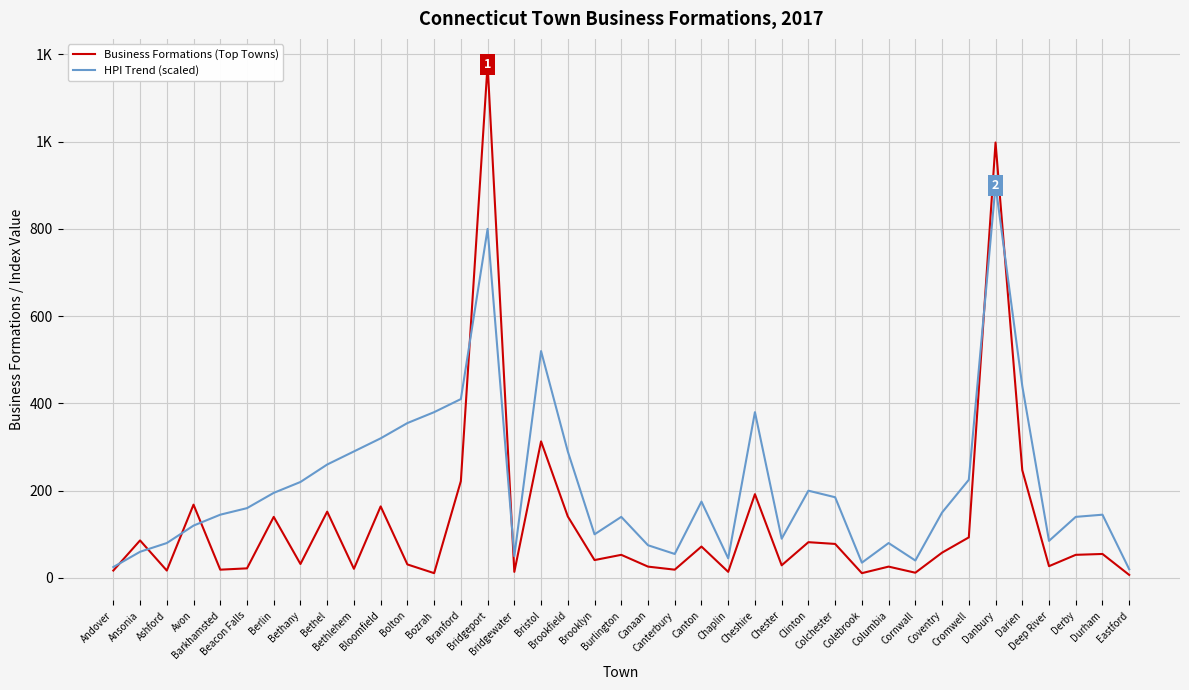

Is it true that HPI Trend (scaled) equals 81 at Bridgewater?

False